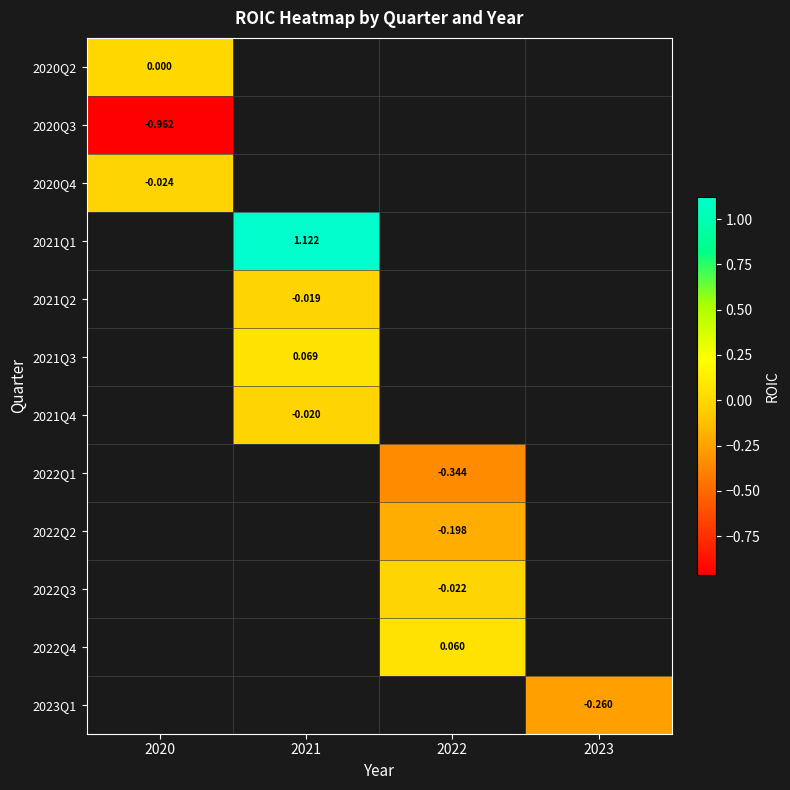

The 2022Q1 series shows -0.3 at 2022. True or false?

True